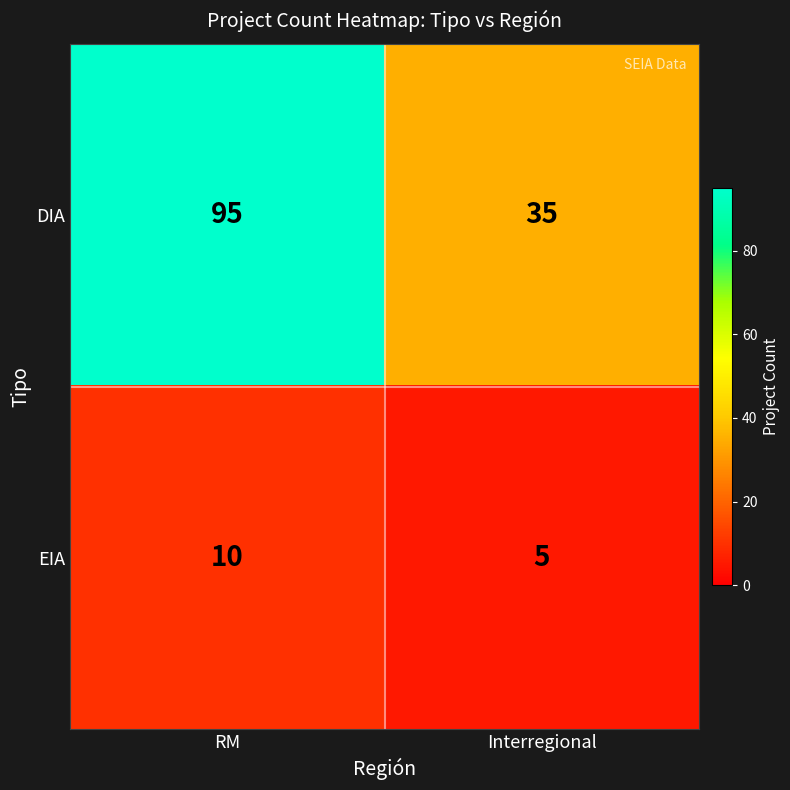

The value of DIA at Interregional is 35. True or false?

True